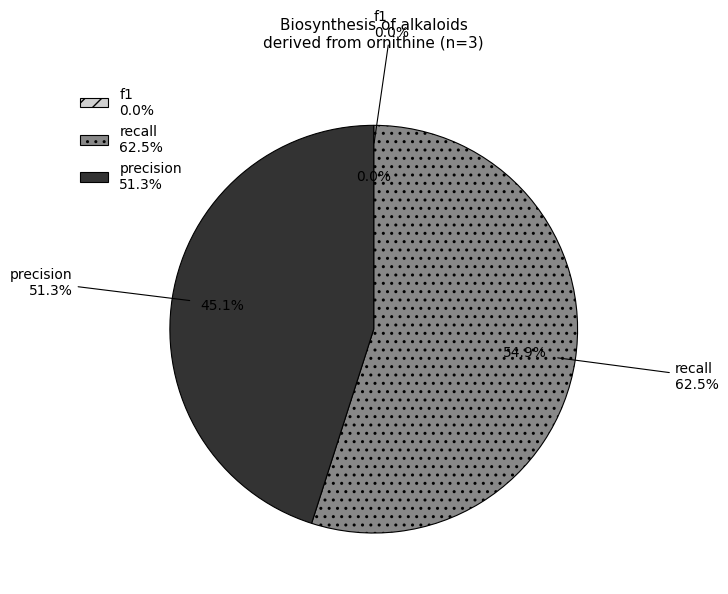

Count the number of slices in the pie.

3